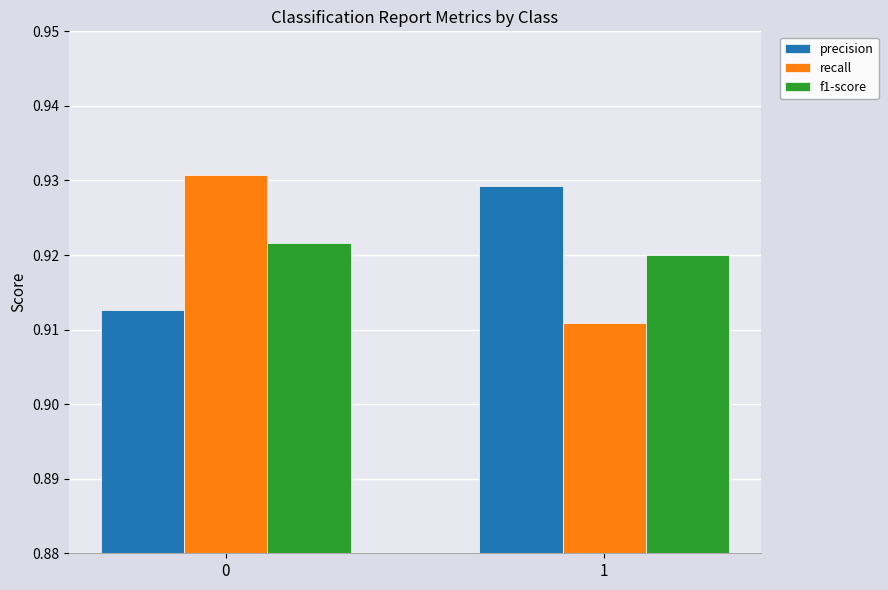

The value of precision at 0 is 1.3. True or false?

False